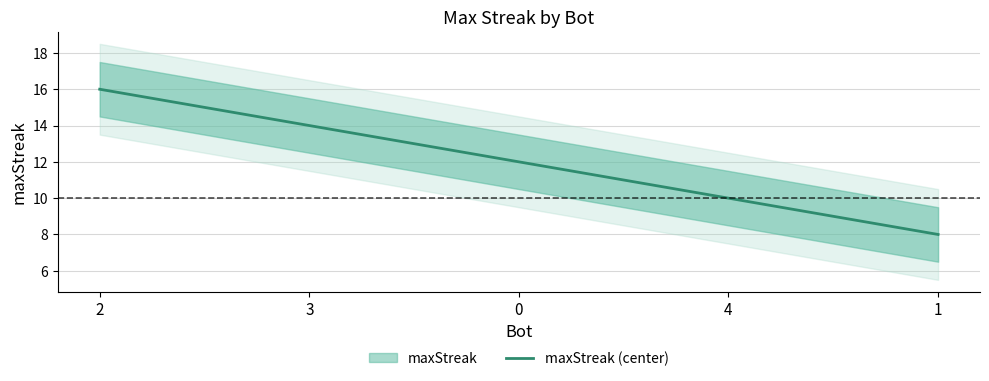

What value does the data have at 4?

10